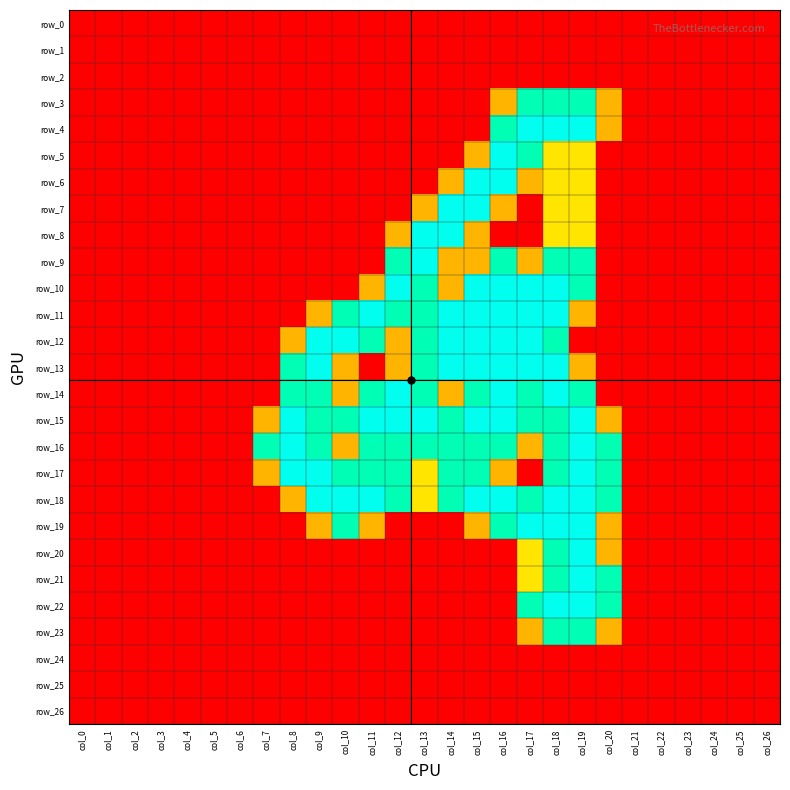

The row_9 series shows 0.0 at col_21. True or false?

True